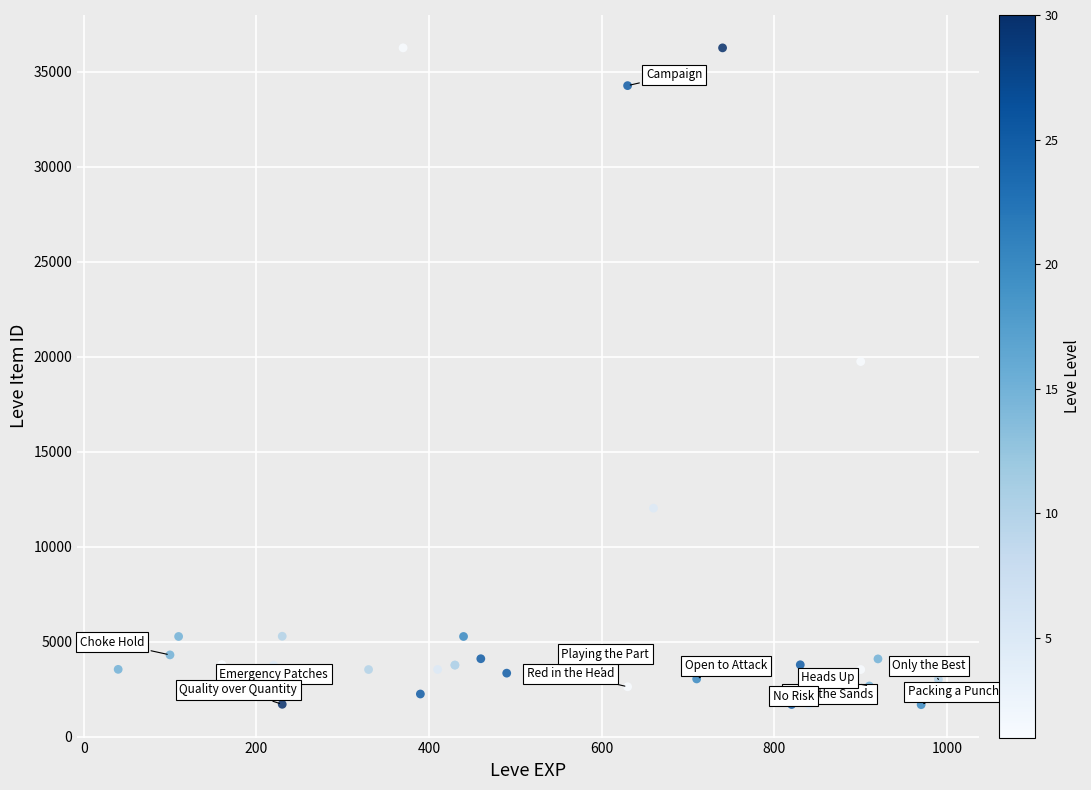

What Y value in the scatter plot is closest to 18967?

19744